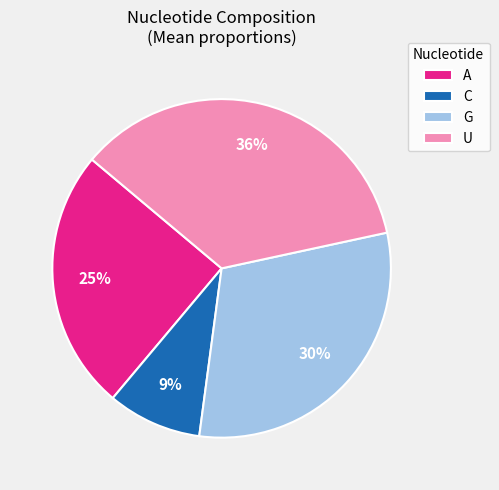

The A slice represents 14% of the pie. True or false?

False